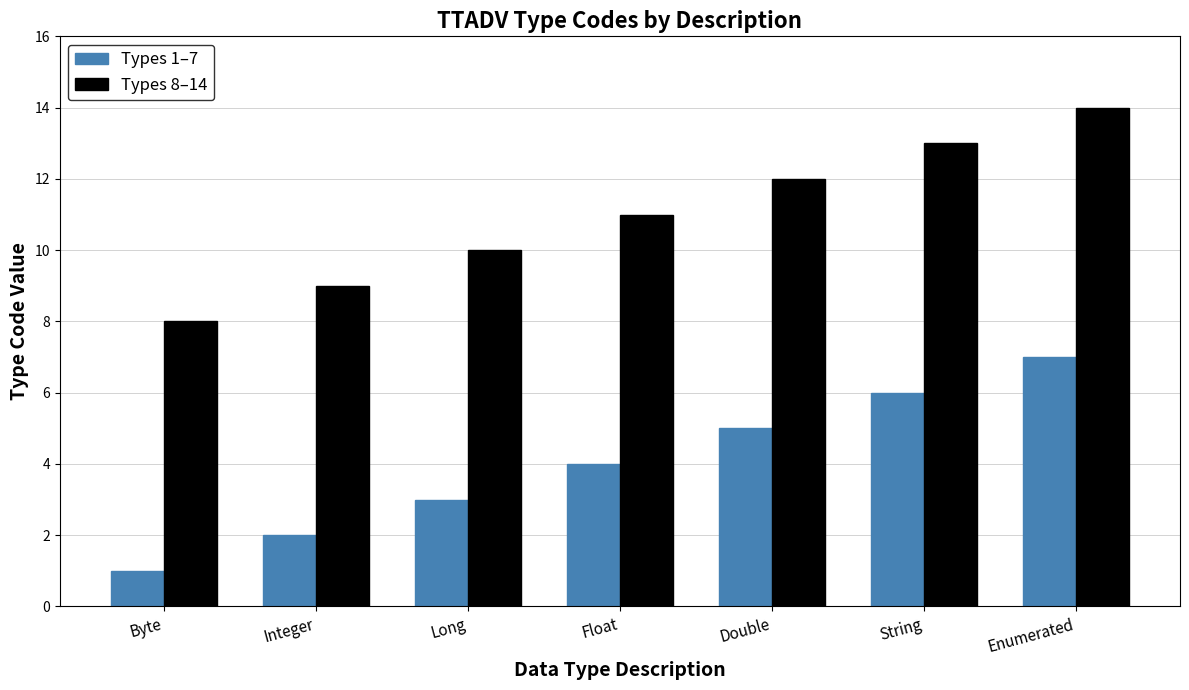

What is the spread (max minus min) of values at Integer?

7